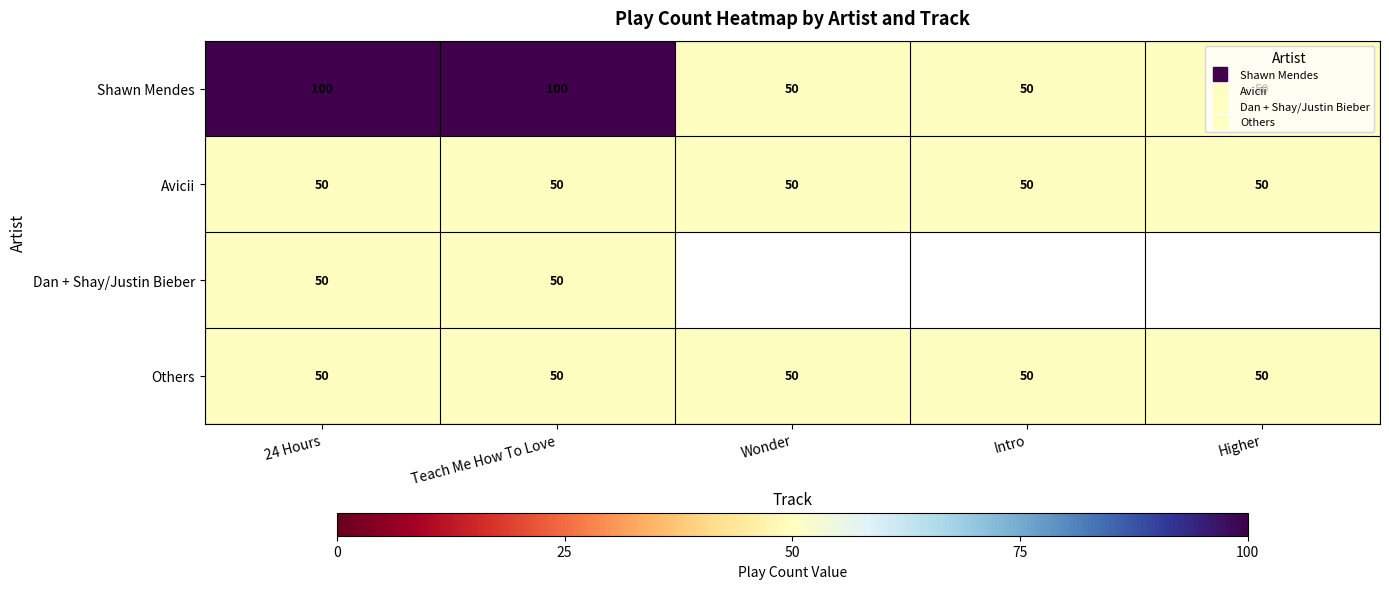

Which label corresponds to the largest value in the chart?

24 Hours